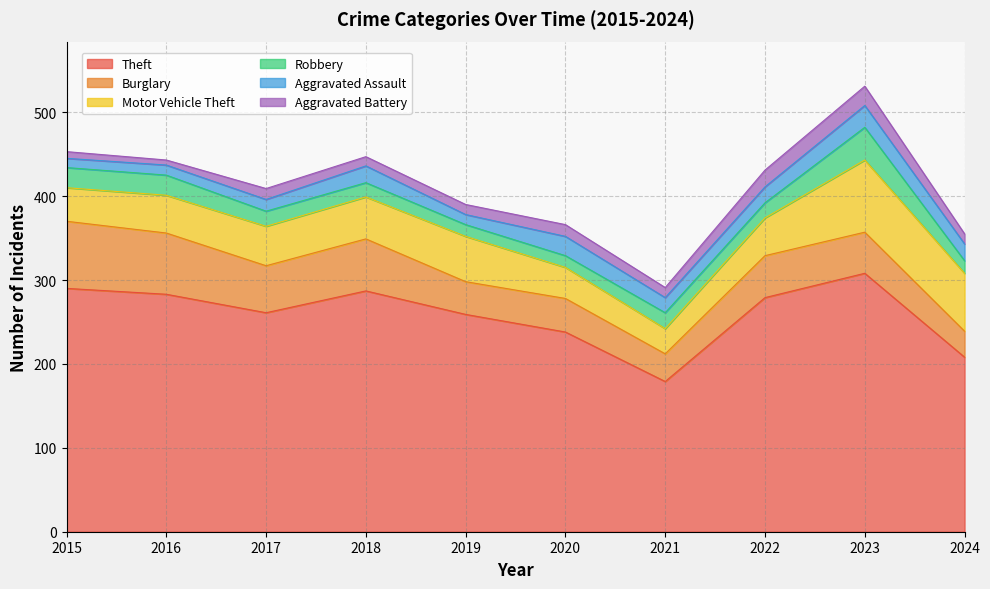

Is the value of Aggravated Assault at 2016 greater than the value of Theft at 2021?

No